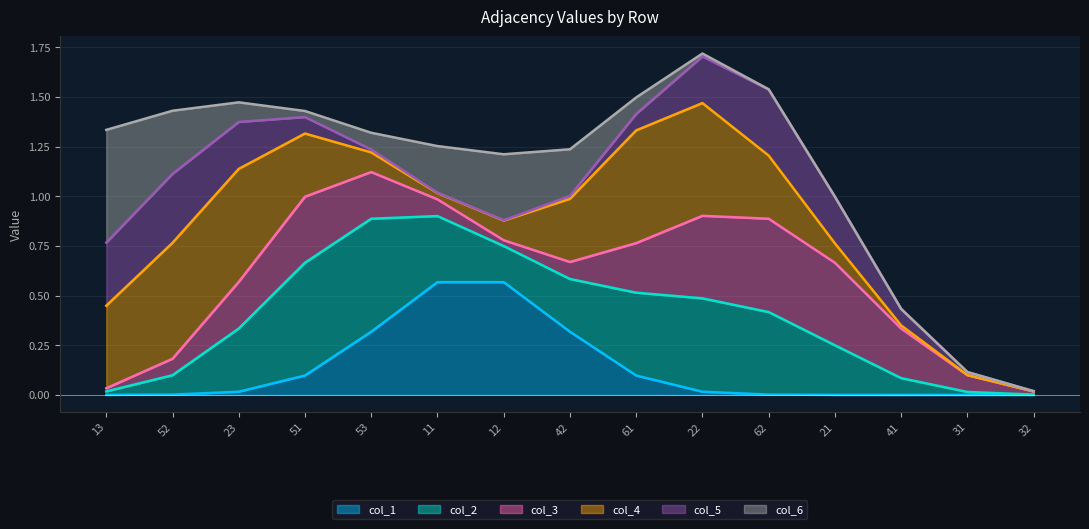

What is the difference between the maximum and minimum values in the col_1 series?

1